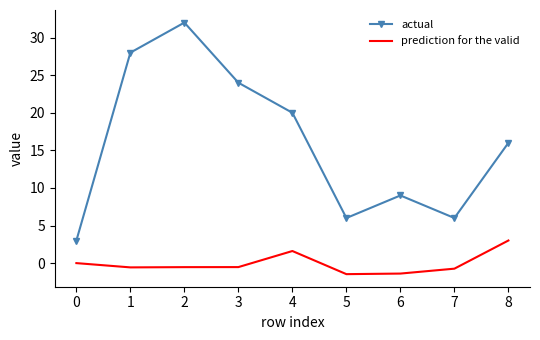

Rank the series at 6 from highest to lowest value.

actual, prediction for the valid